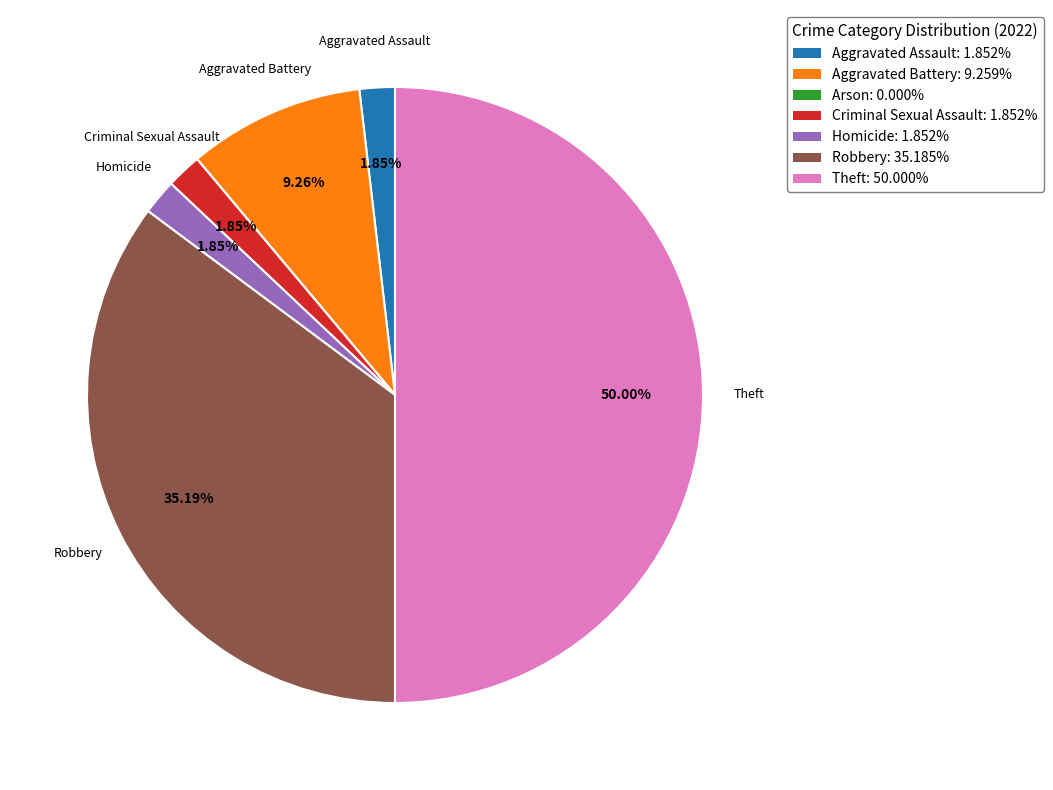

Does any single category account for the majority?

No